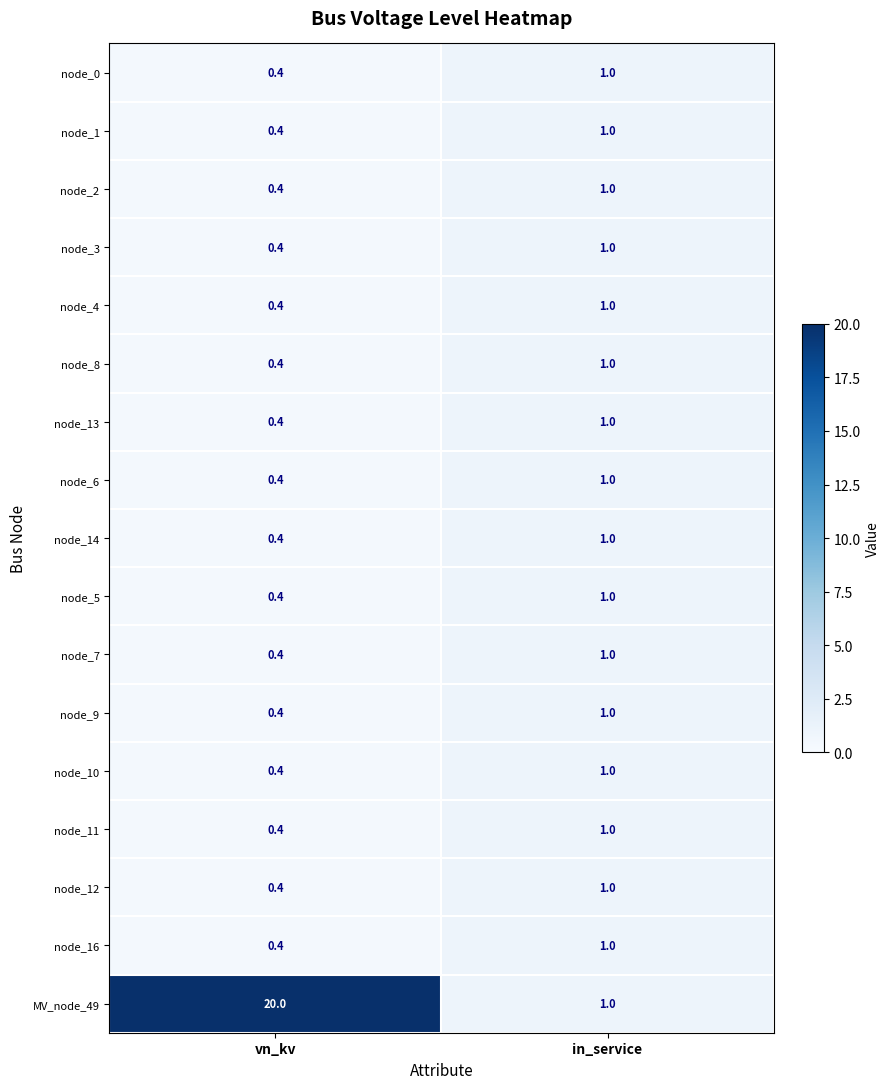

At how many categories does at least one series exceed 5?

1